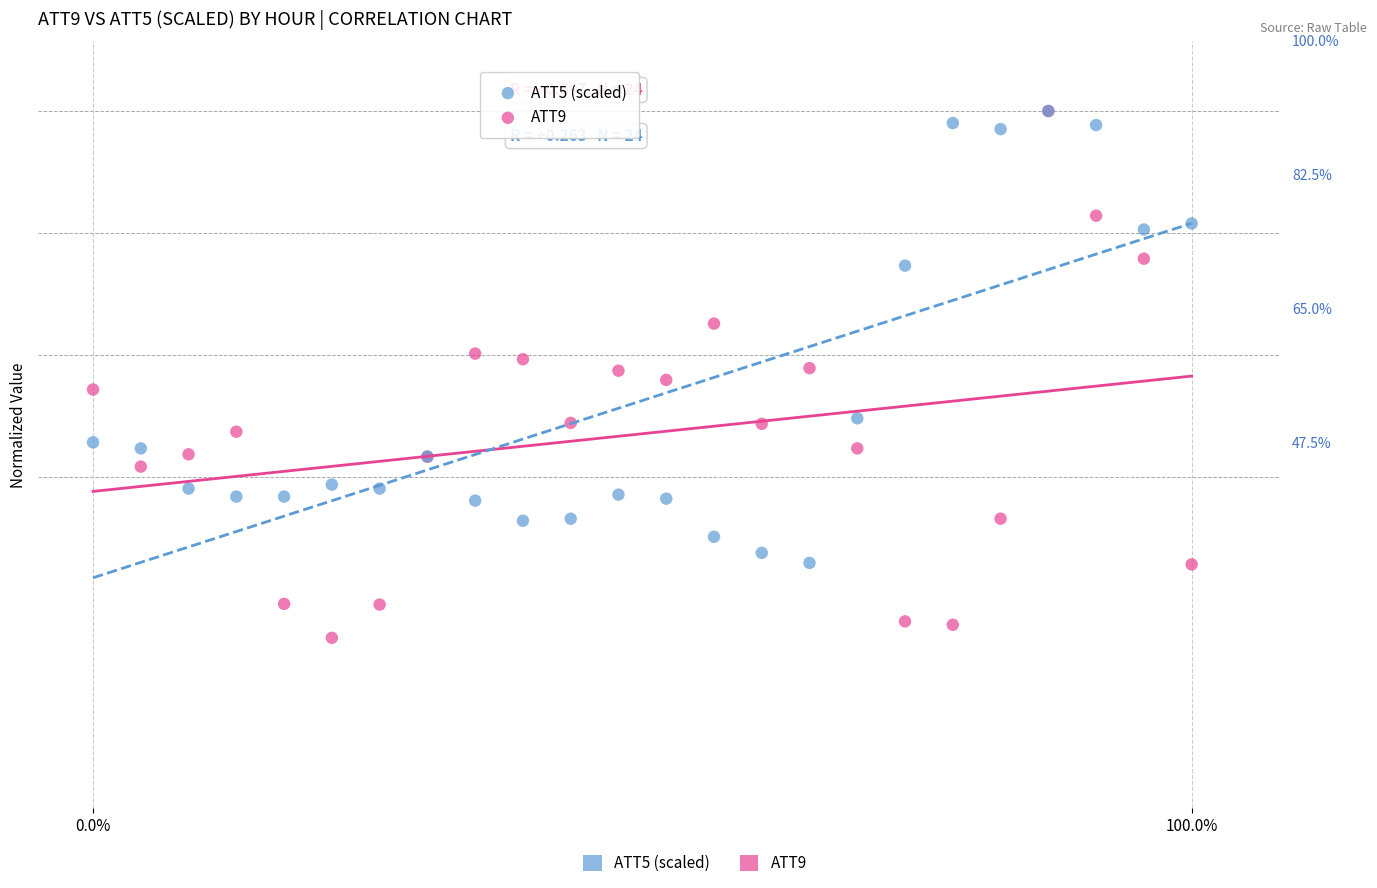

Which series has the widest spread of Y values?

ATT9